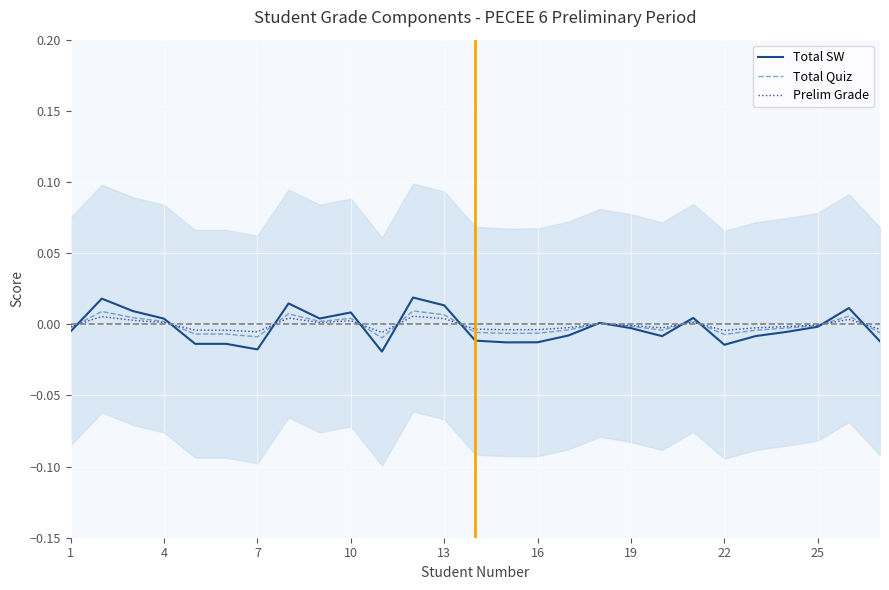

Is it true that Total SW equals -0.0 at 19?

True